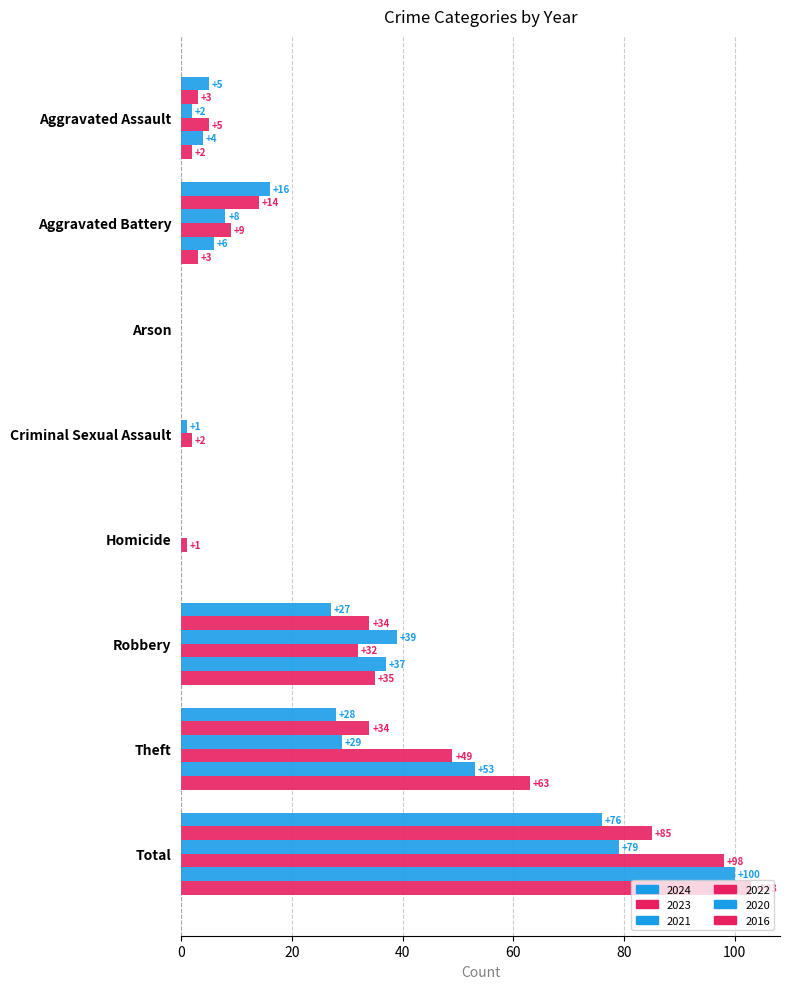

What is the sum of all 2020 values?

200